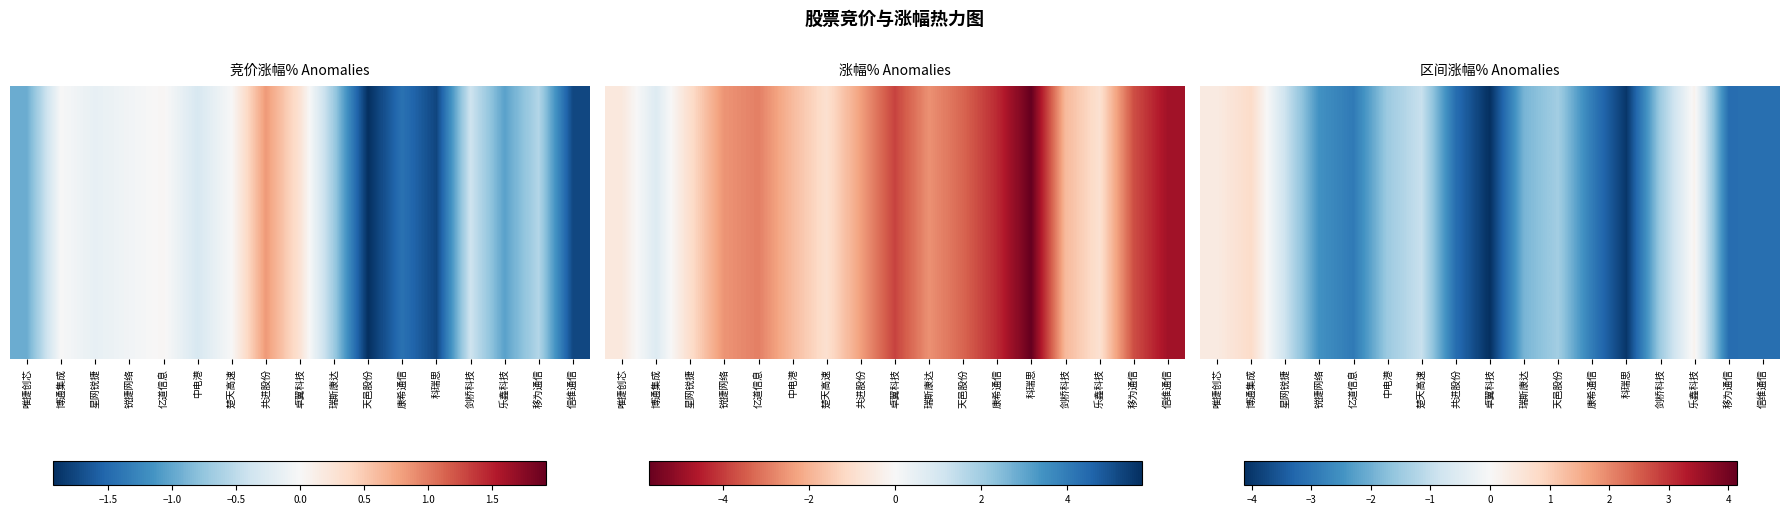

List the labels in order of value, largest first.

博通集成, 唯捷创芯, 乐鑫科技, 星网锐捷, 楚天高速, 天邑股份, 剑桥科技, 中电港, 瑞斯康达, 锐捷网络, 康希通信, 亿道信息, 信维通信, 移为通信, 共进股份, 科瑞思, 卓翼科技